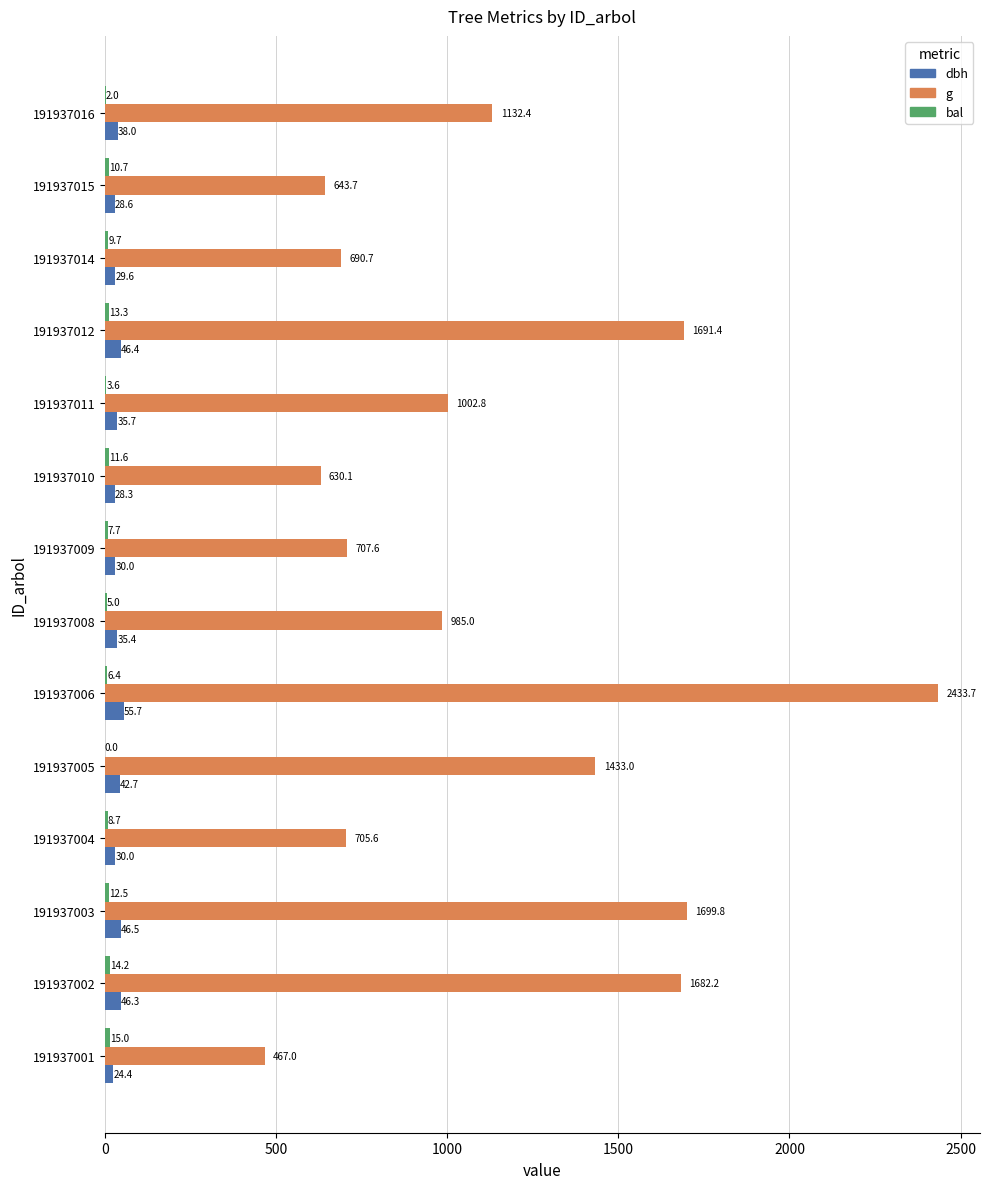

How many distinct data groups are displayed?

3